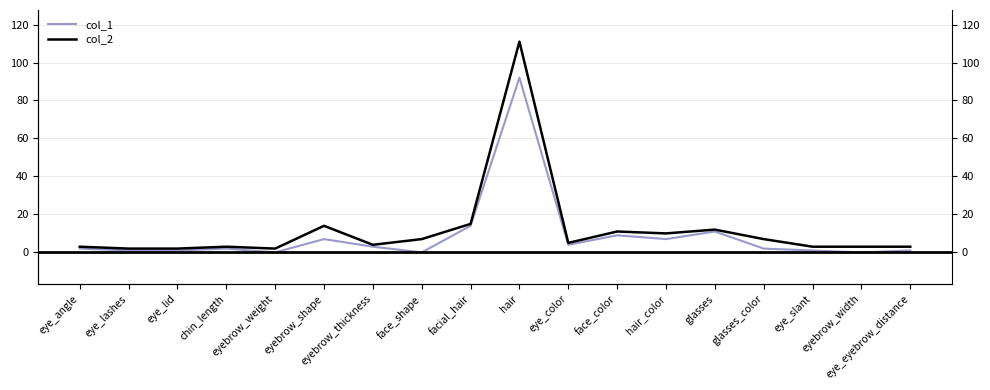

In col_2, how many points are lower than both neighbors (excluding endpoints)?

4